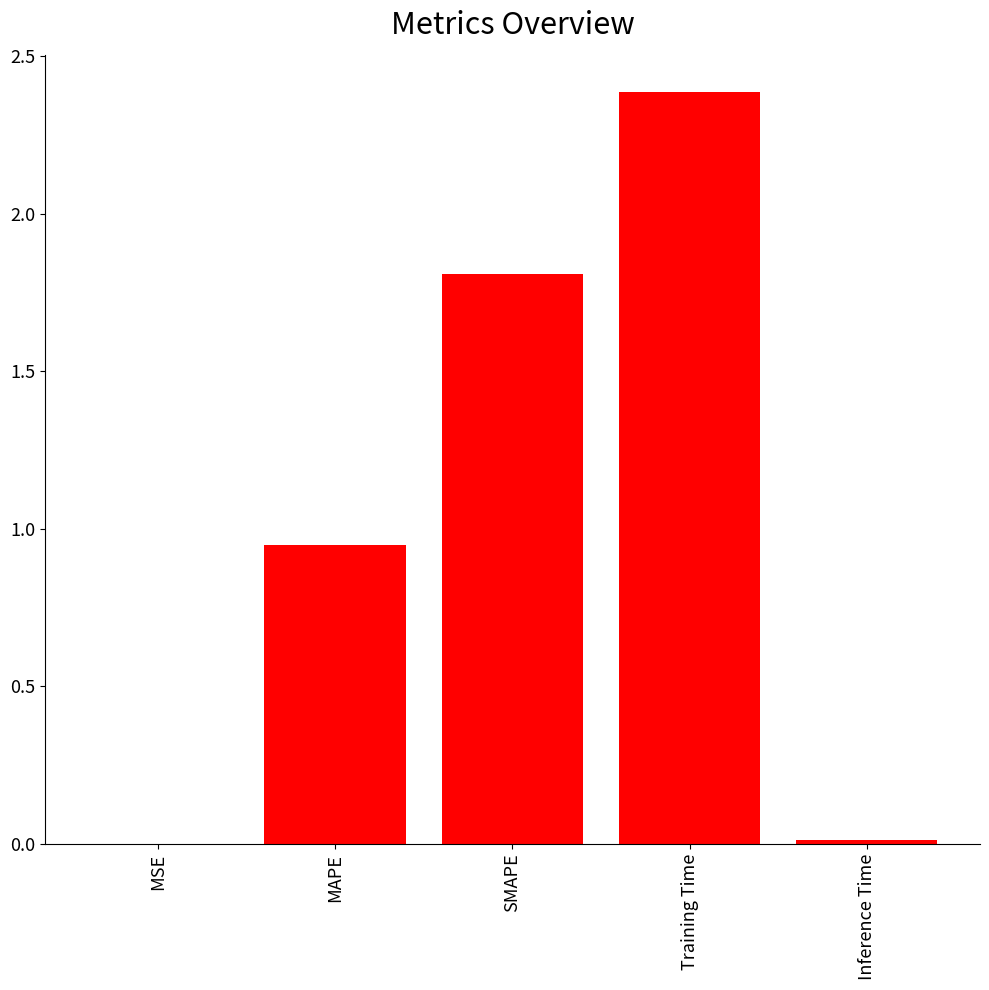

Between MSE and SMAPE, which is larger?

SMAPE